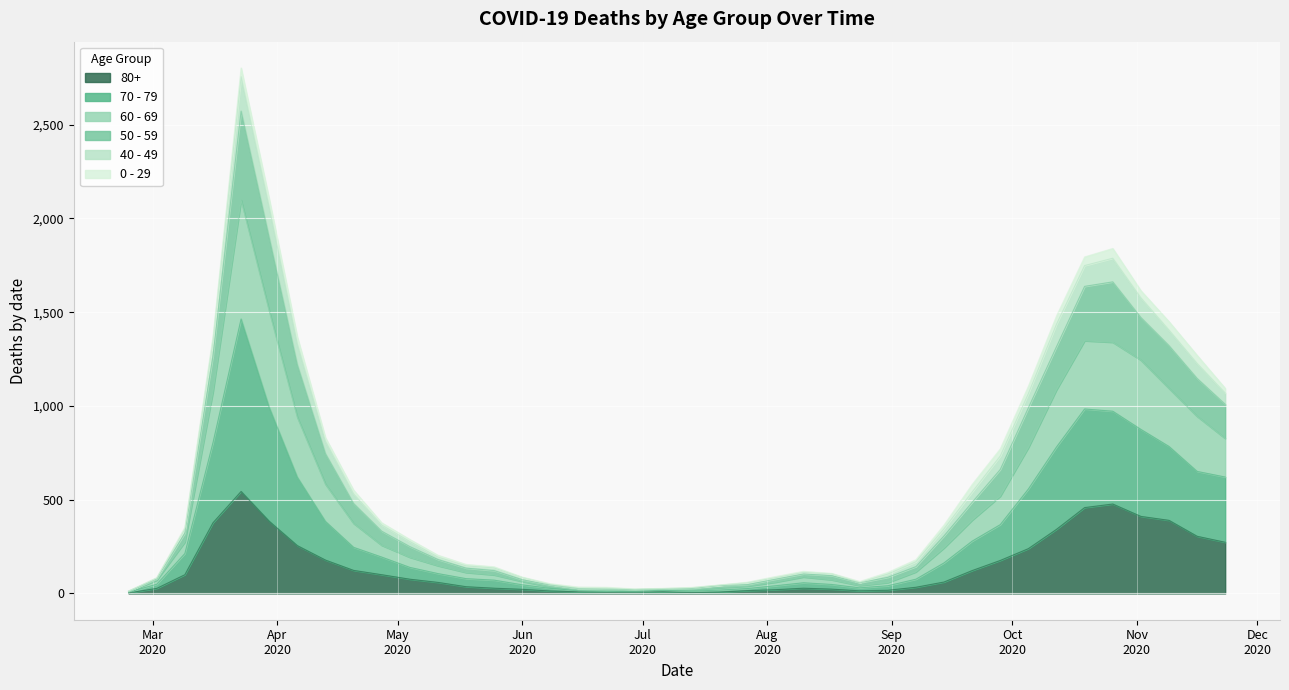

True or false: 50 - 59 and 80+ cross at least once.

False